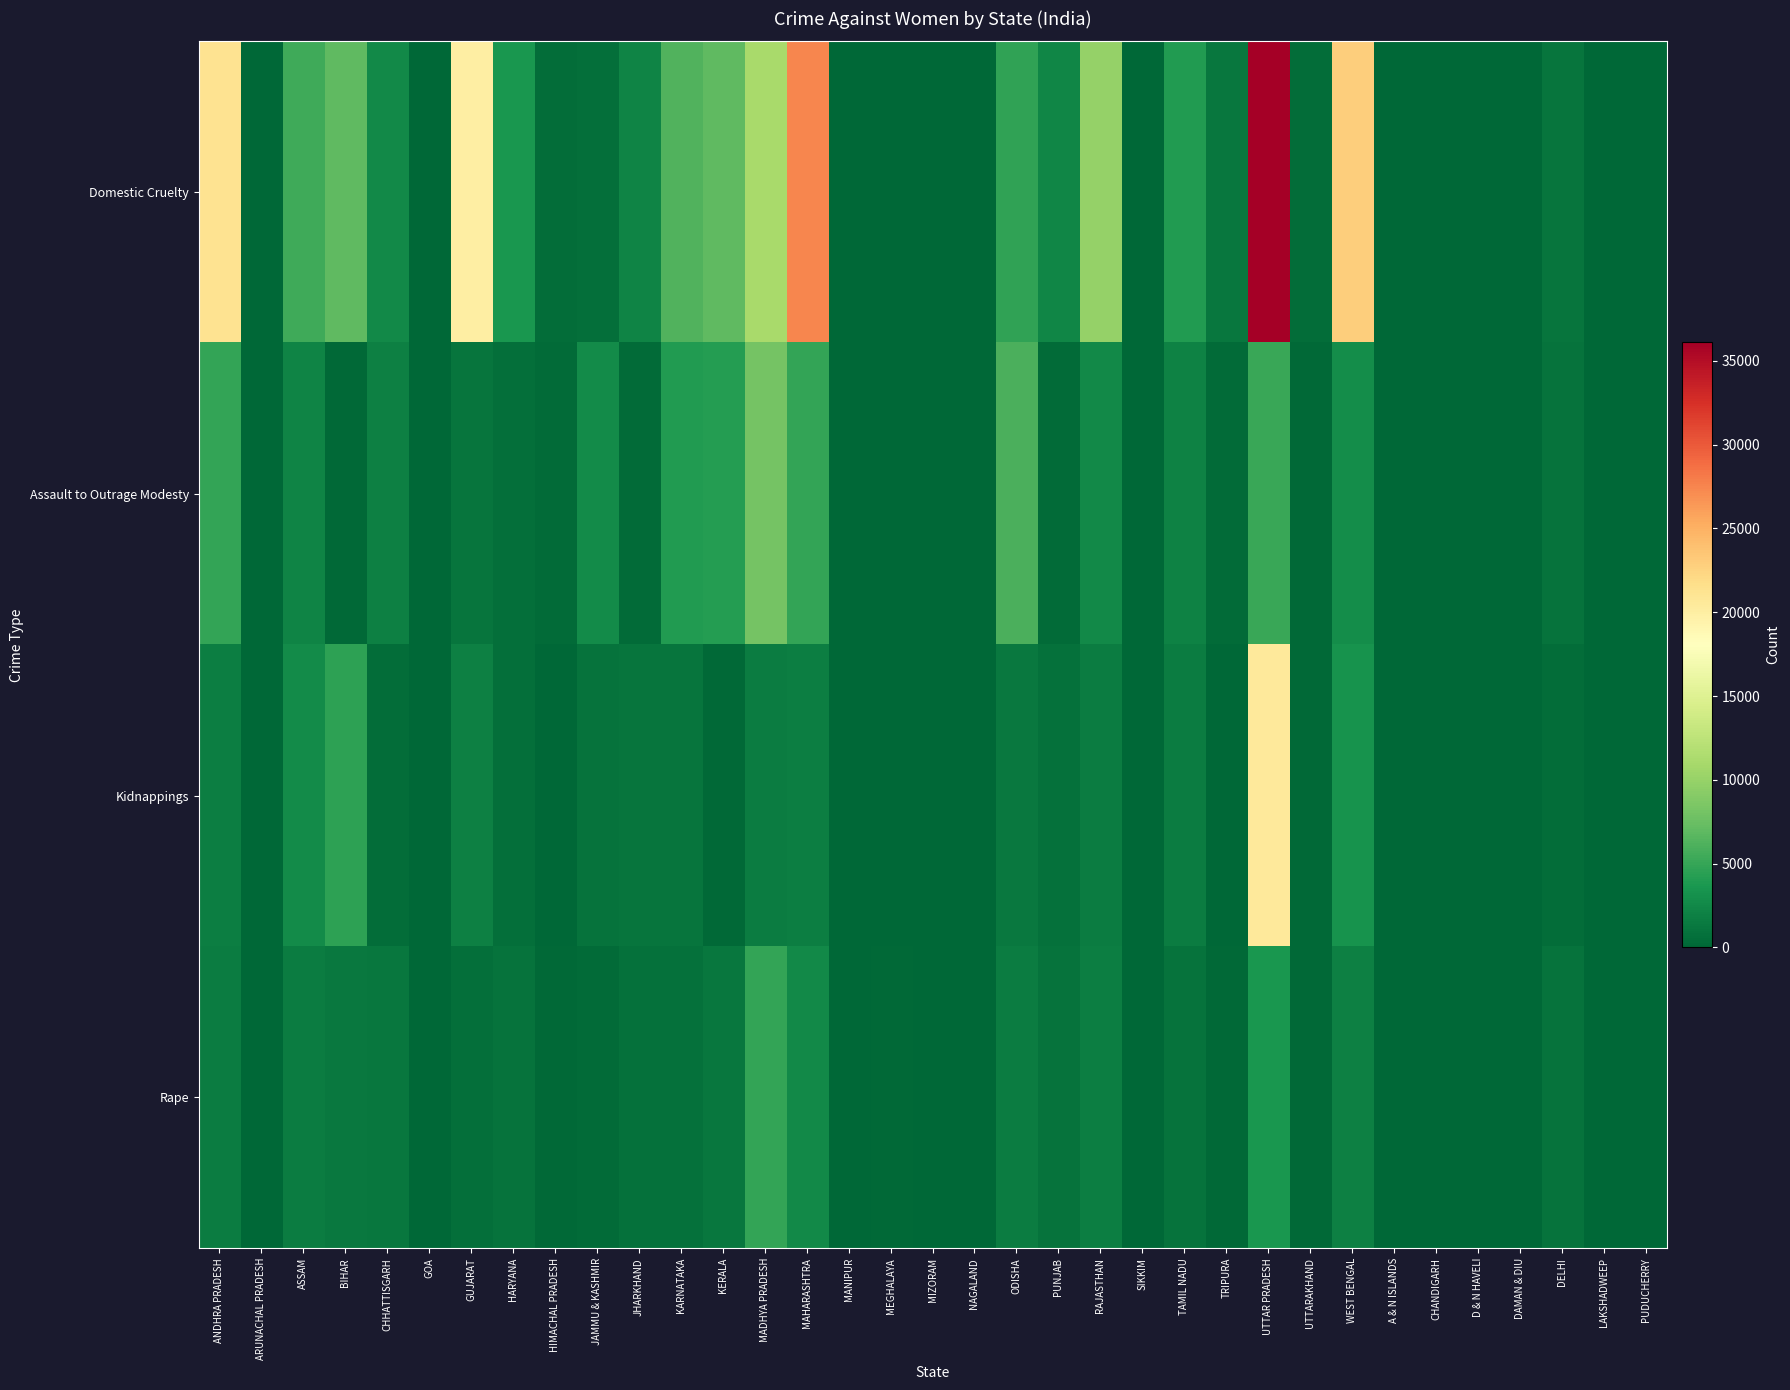

Rank the series by their maximum value, from lowest to highest.

Rape, Assault to Outrage Modesty, Kidnappings, Domestic Cruelty